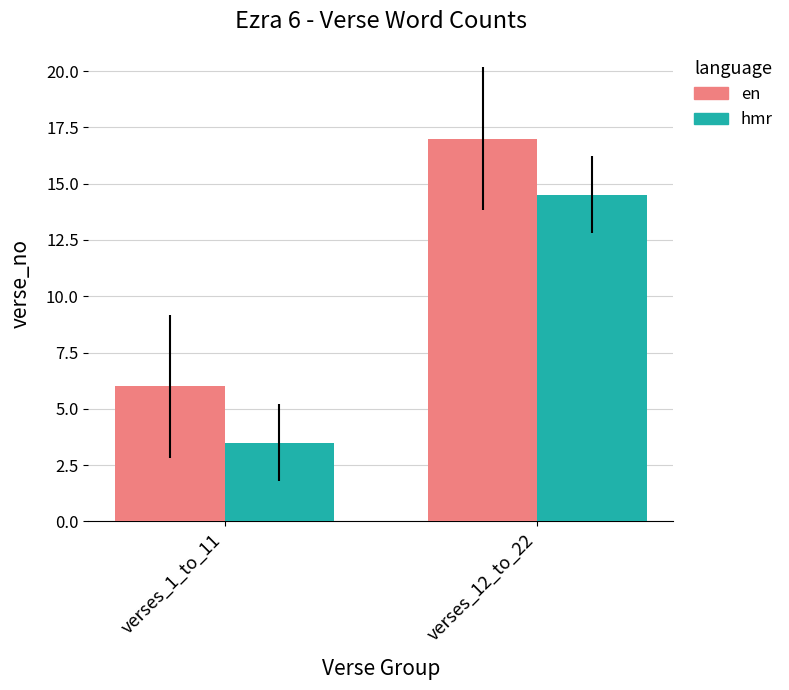

The value of en at verses_1_to_11 is 10.2. True or false?

False